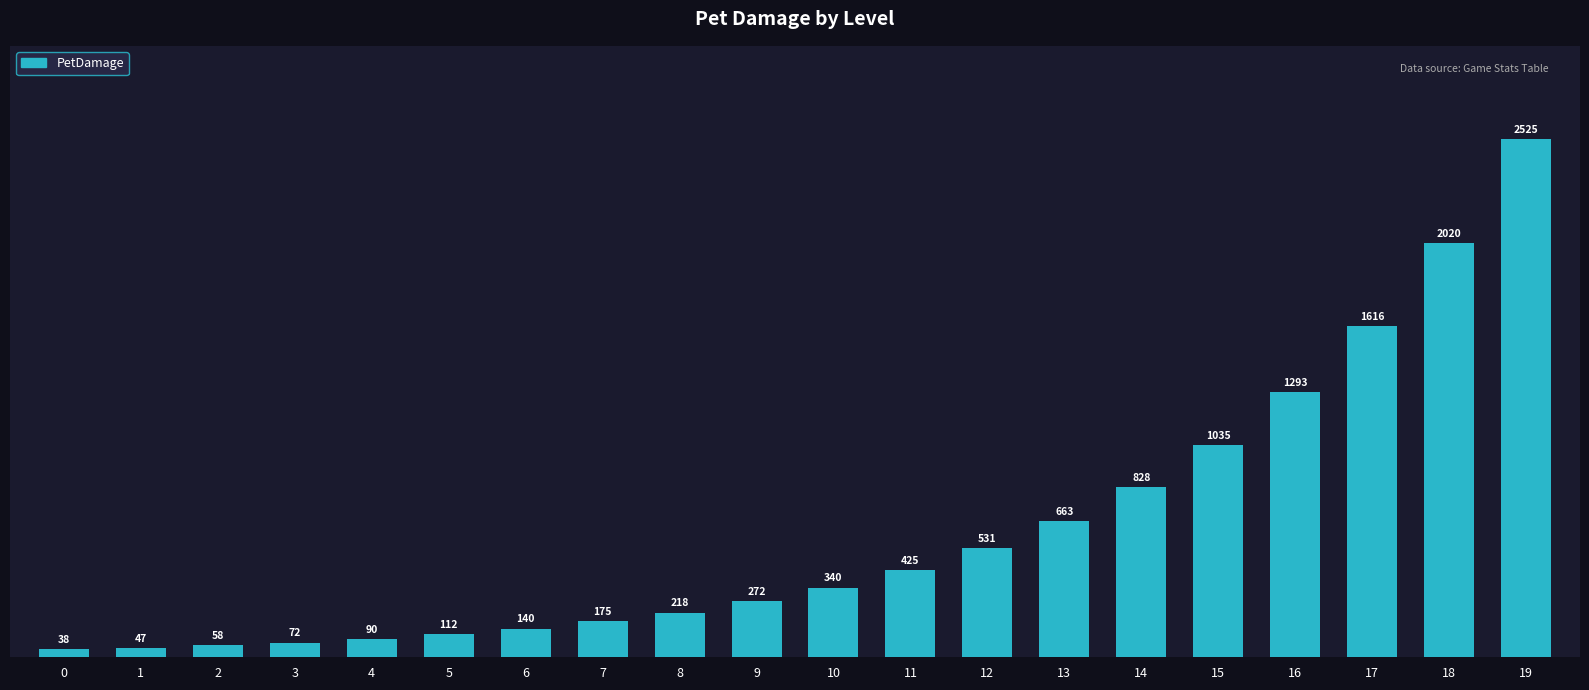

Is it true that the value at 13 is 663?

True